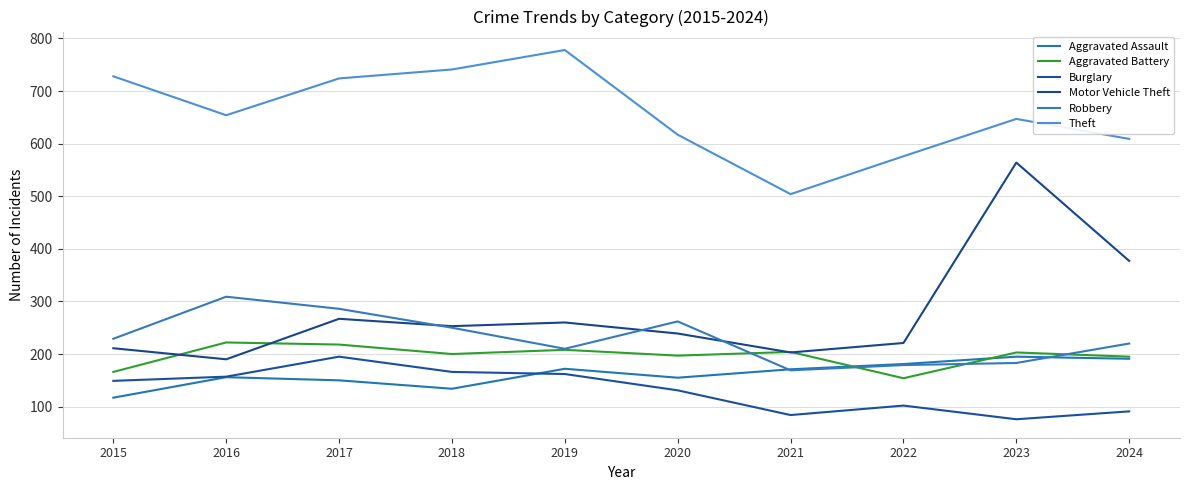

True or false: Burglary has a value of 91 at 2024.

True